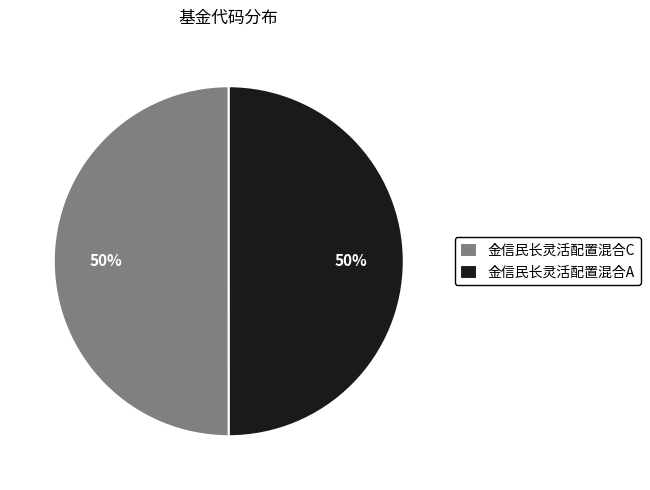

To the nearest percent, what percentage of the pie is 金信民长灵活配置混合A?

50%